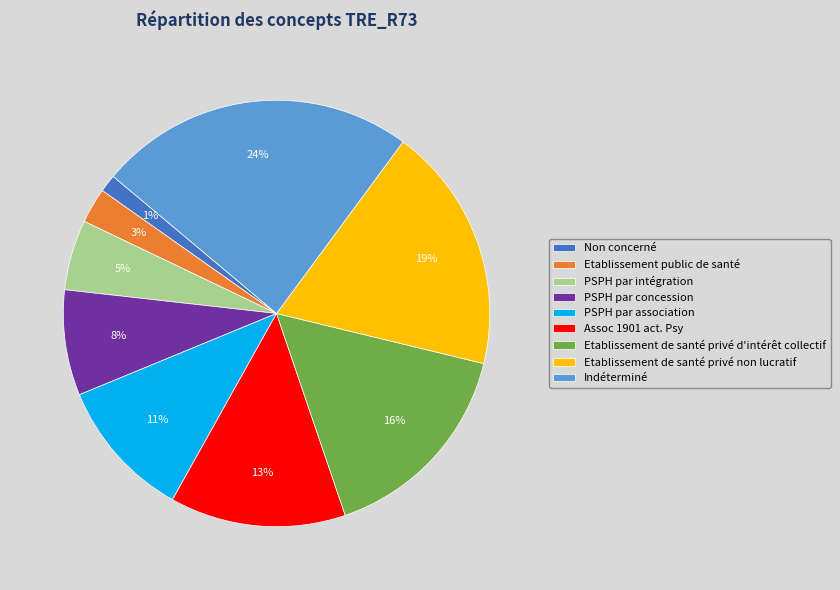

Does any single category account for the majority?

No